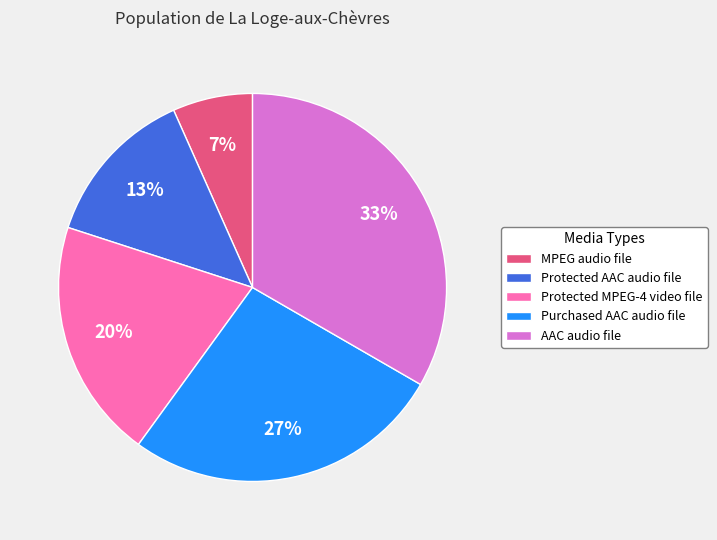

Is the sum of AAC audio file and Purchased AAC audio file greater than half?

Yes